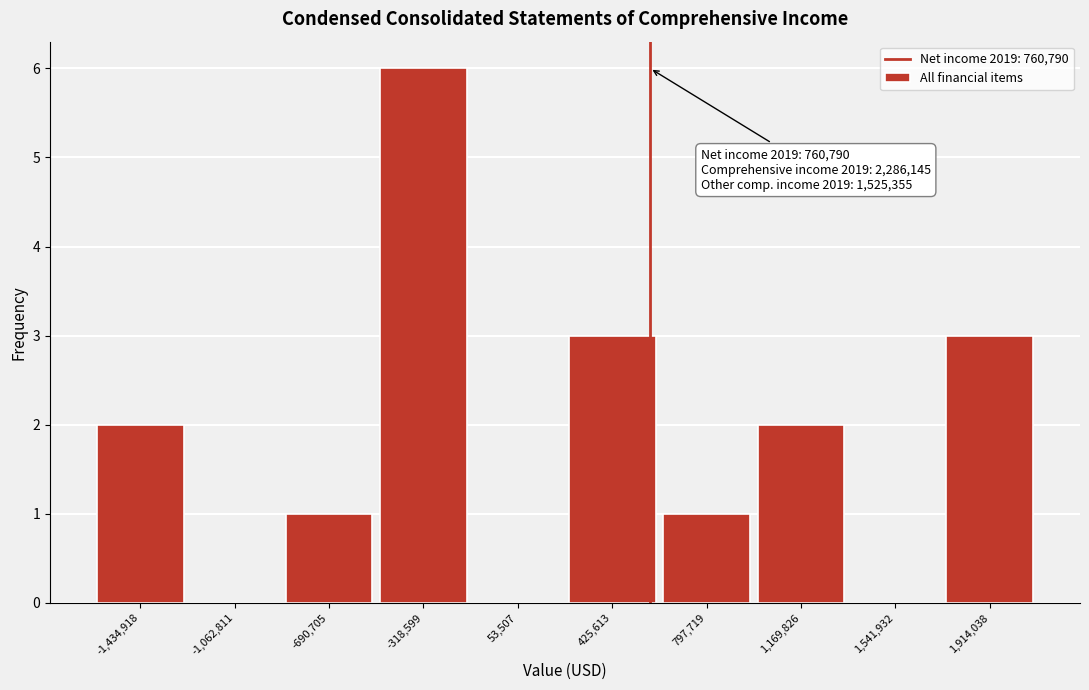

Reading left to right, transcribe all the data shown in this chart.

-1,434,918=2	-1,062,811=0	-690,705=1	-318,599=6	53,507=0	425,613=3	797,719=1	1,169,826=2	1,541,932=0	1,914,038=3